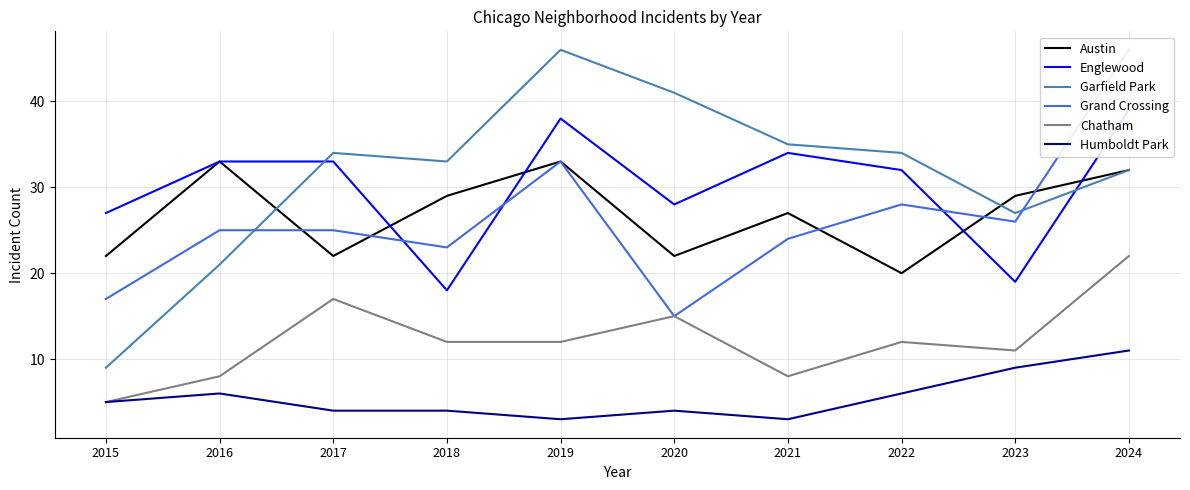

What is the maximum value for Garfield Park?

46